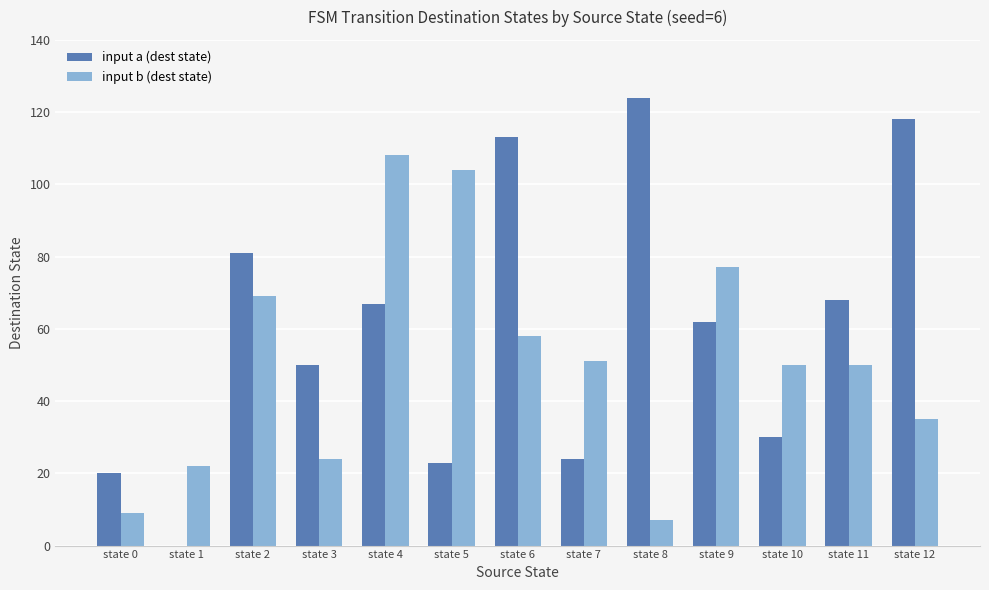

Read the input b (dest state) value at state 4.

108